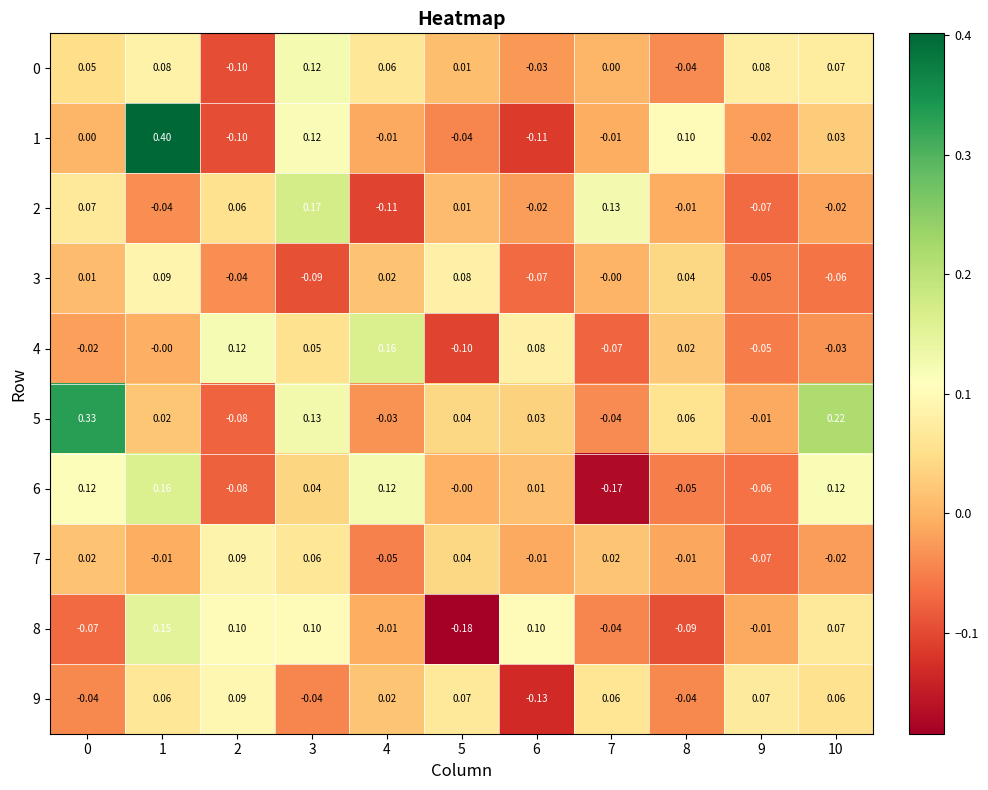

Is the value of 3 at 8 greater than the value of 2 at 7?

No